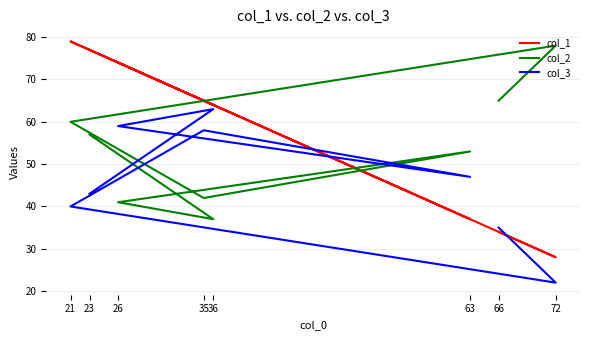

At how many categories does at least one series exceed 64?

6